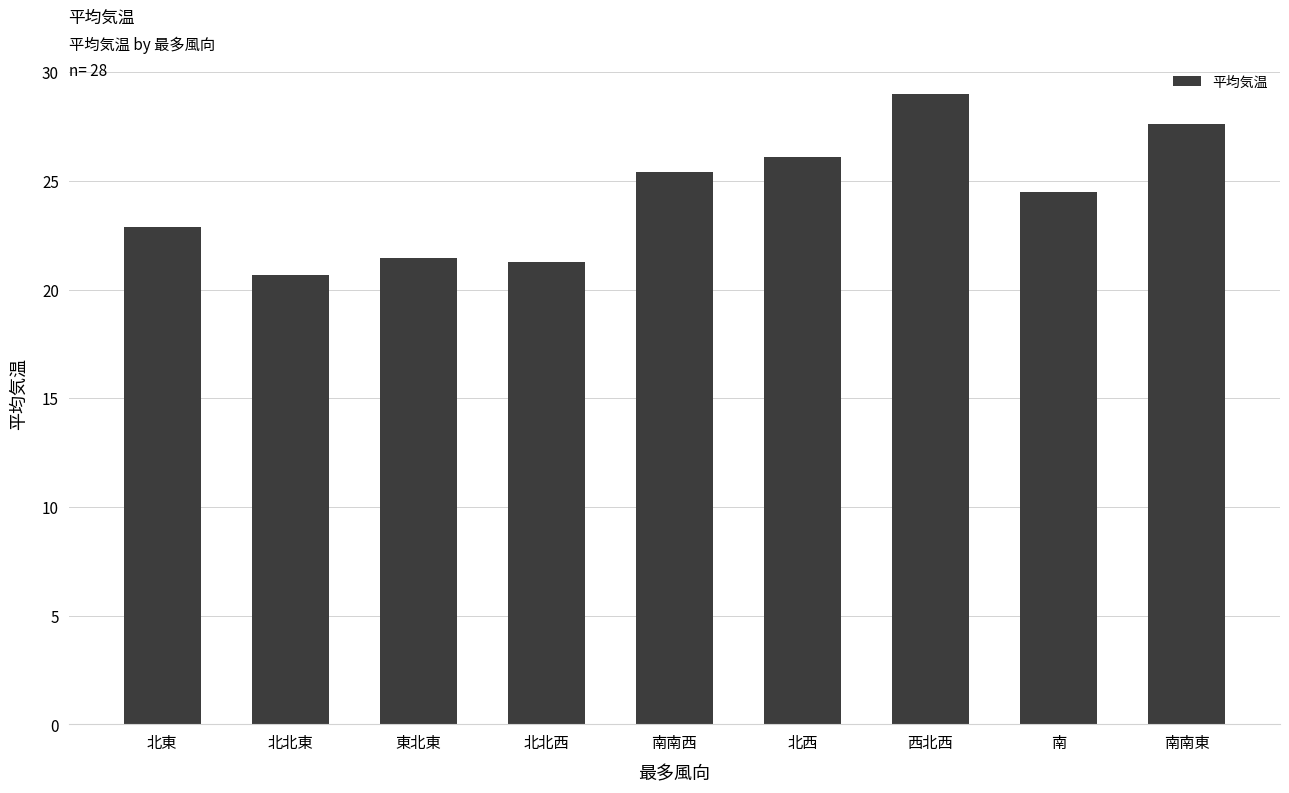

What position from the left is 西北西?

7